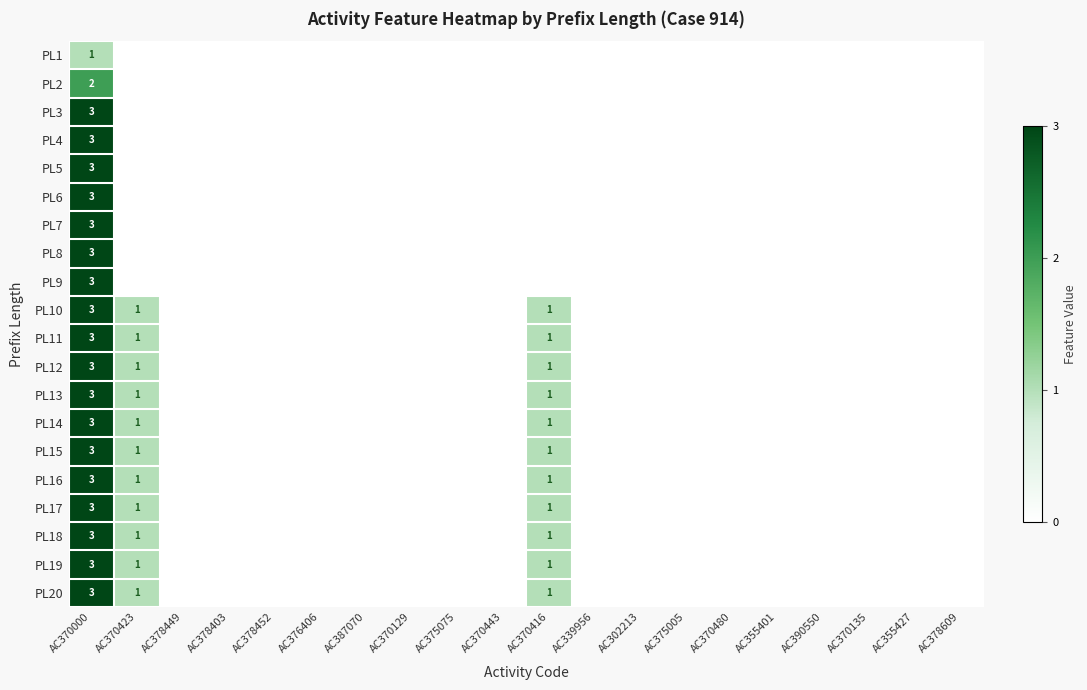

What is the difference between the second highest and second lowest values in the PL14 series?

1